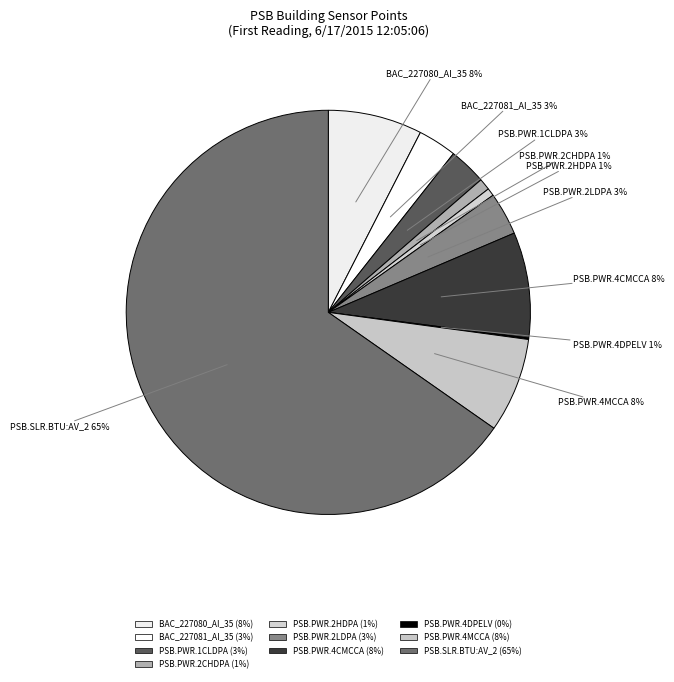

Combined, do PSB.PWR.2HDPA and BAC_227080_AI_35 account for over 50%?

No